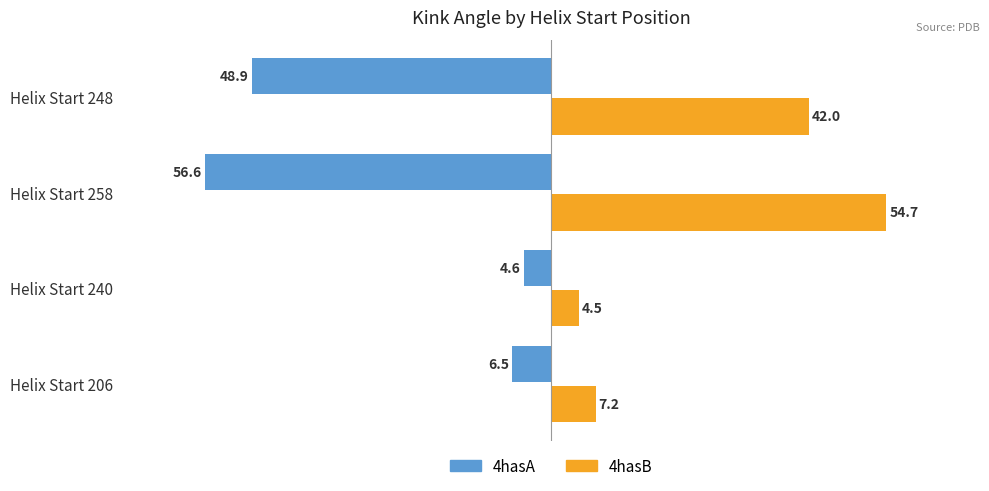

How many values in the 4hasB series exceed 41?

2